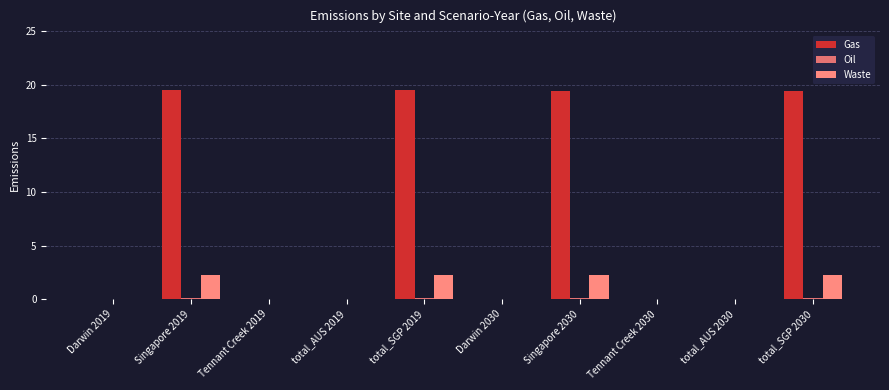

Which series has the largest total across all categories?

Gas